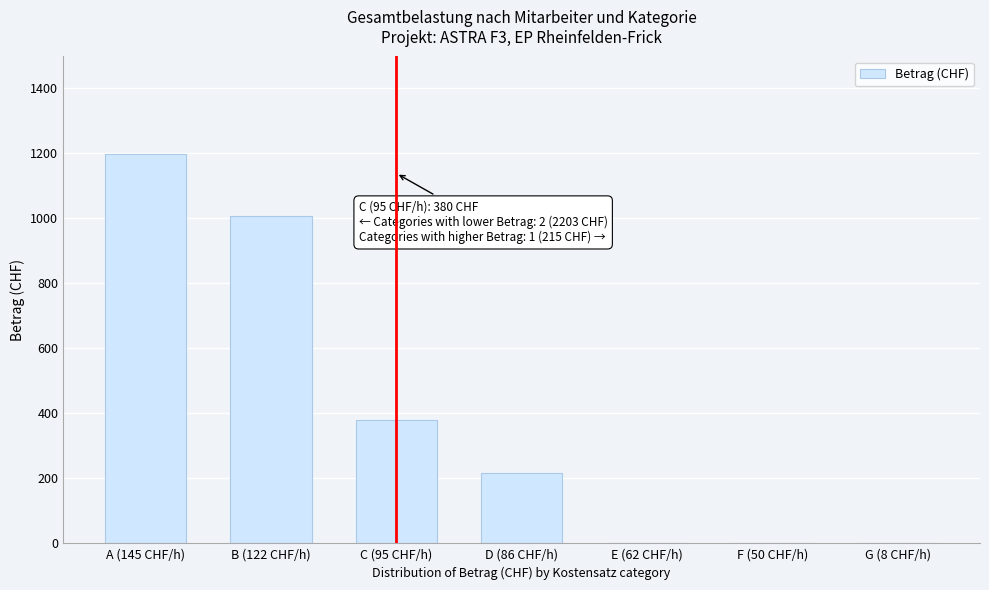

The chart shows a value of 1196.2 at A (145 CHF/h). True or false?

True